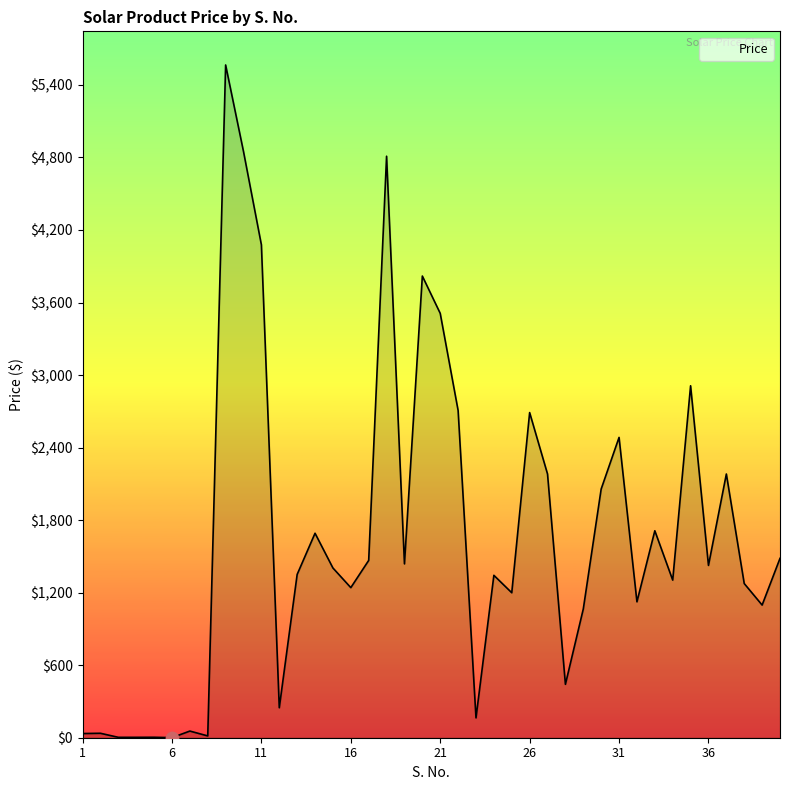

What is the greatest value displayed?

5565.1